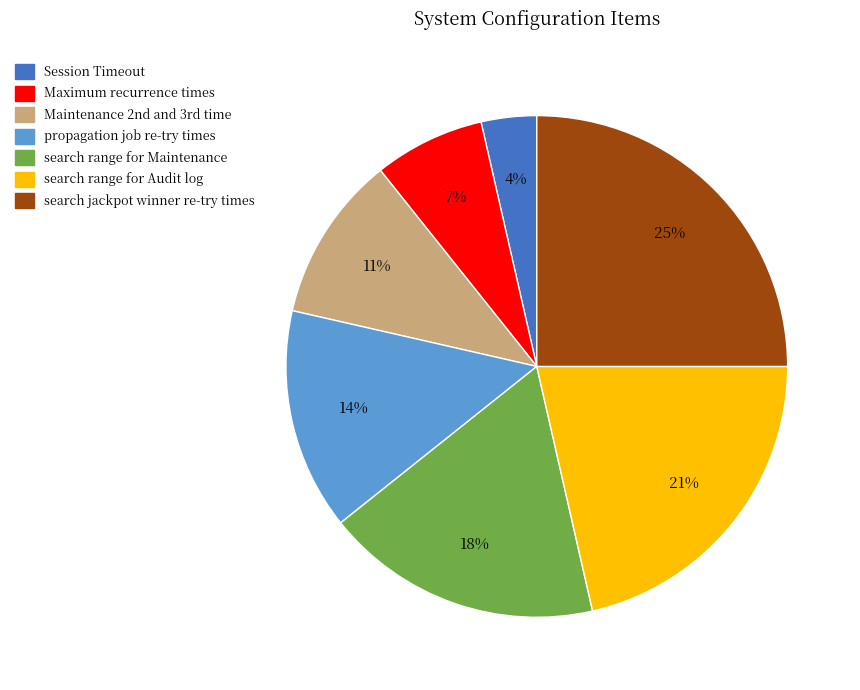

Which slice is the smallest?

Session Timeout